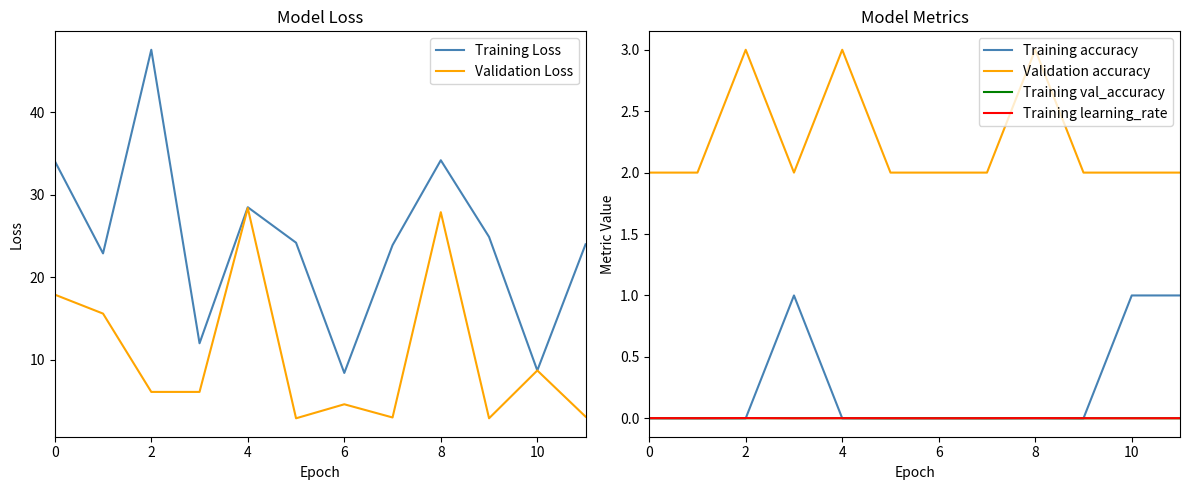

What is the difference between the maximum and minimum values in the Validation accuracy series?

1.0